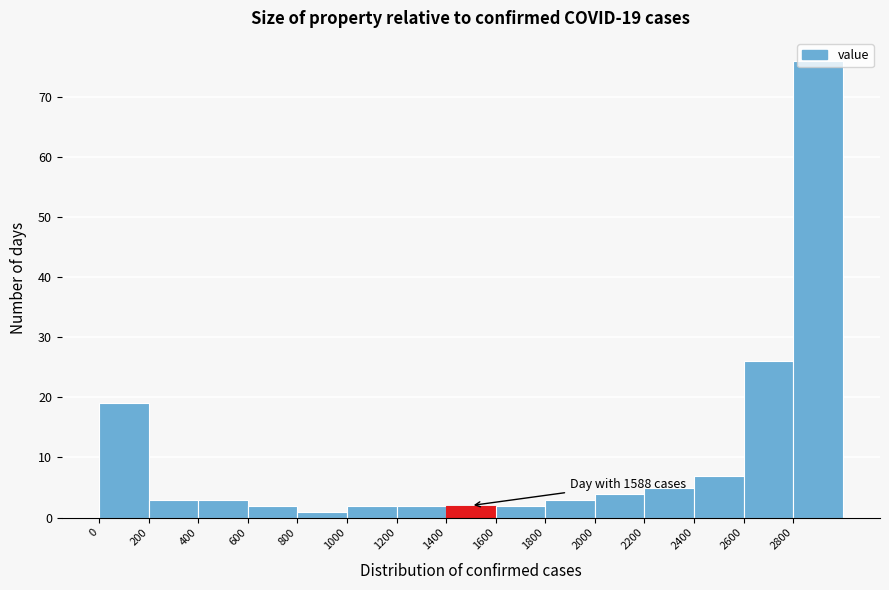

Over which range of the x-axis is the bar tallest?

2800 to 3000